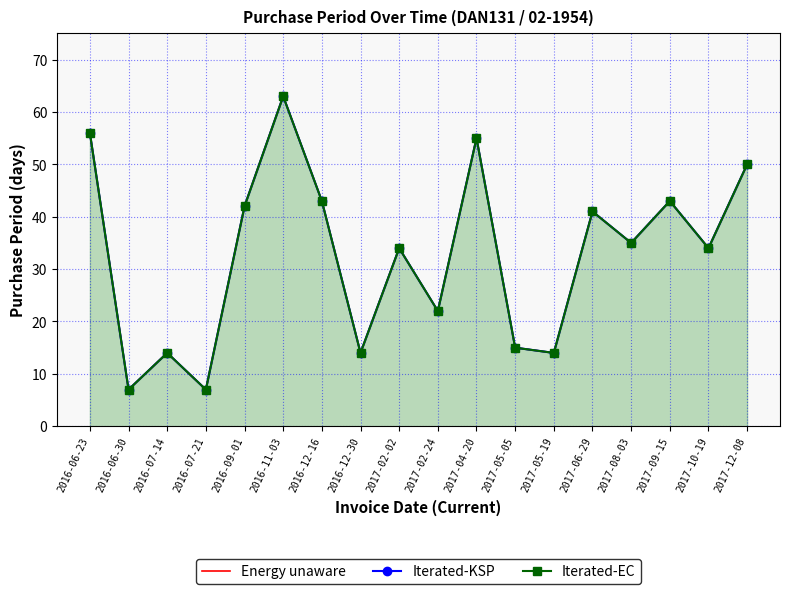

How many values in the Iterated-KSP series are below 35?

9